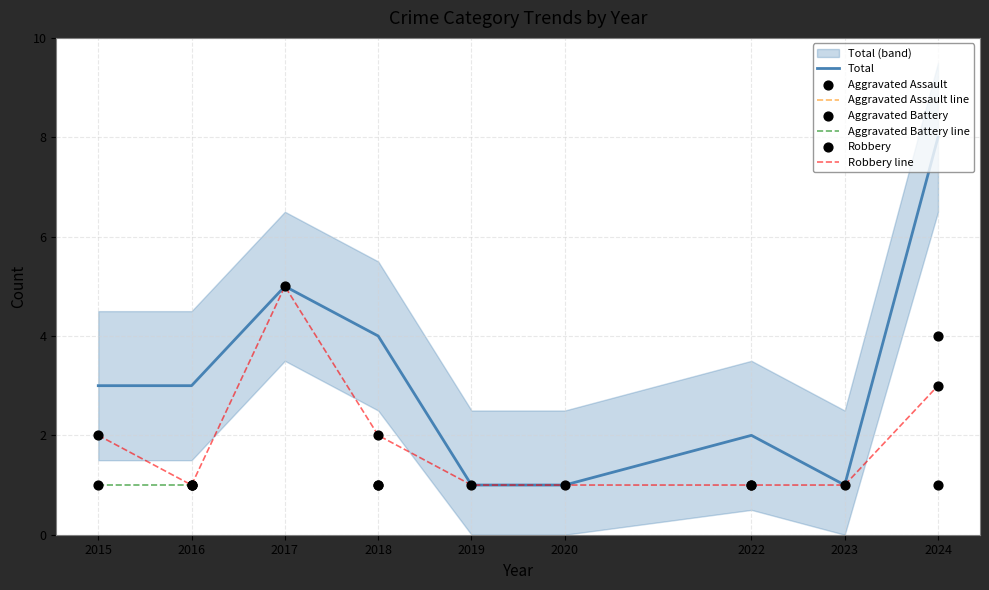

Which series has the largest Y range (max minus min)?

Total